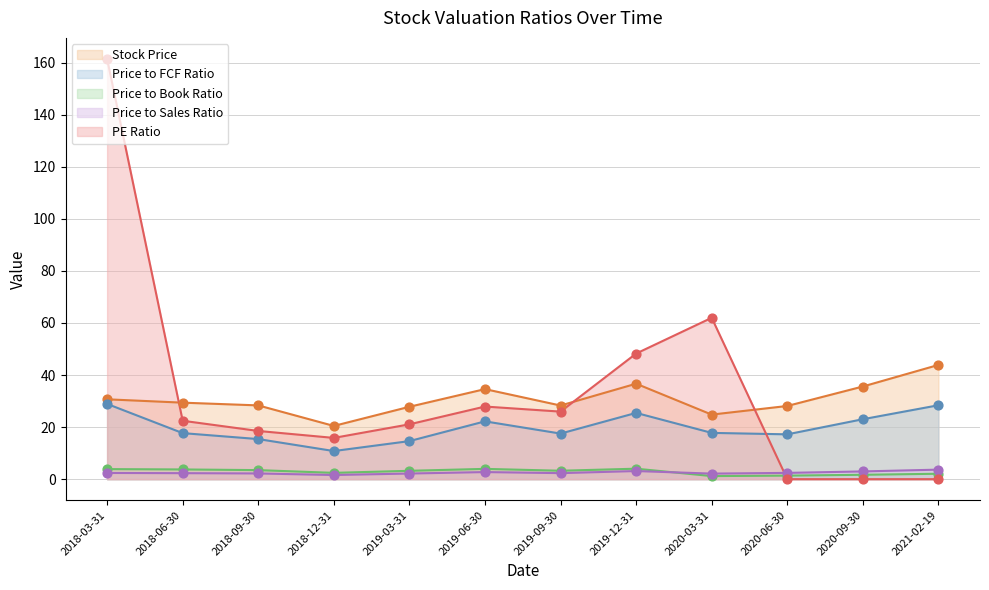

What are all the series names shown in the legend?

Stock Price, Price to FCF Ratio, Price to Book Ratio, Price to Sales Ratio, PE Ratio